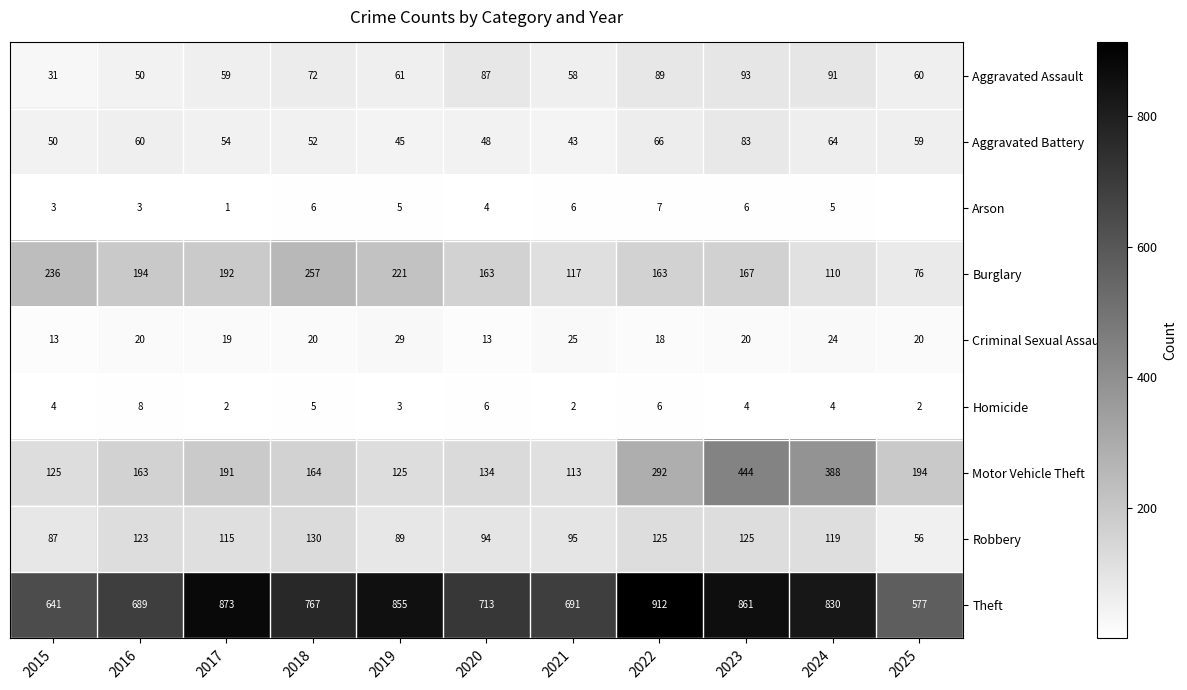

What is the difference between the second highest and minimum values in the Theft series?

296